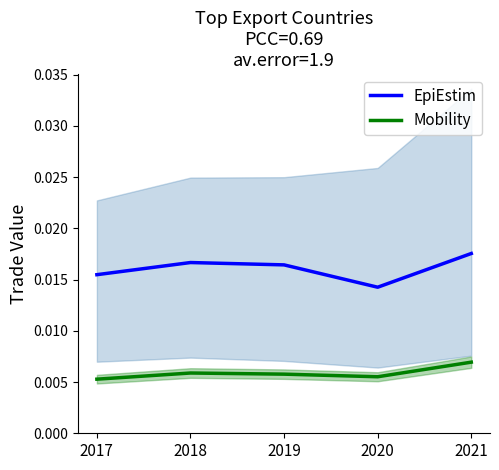

Does the chart have visible grid lines?

No